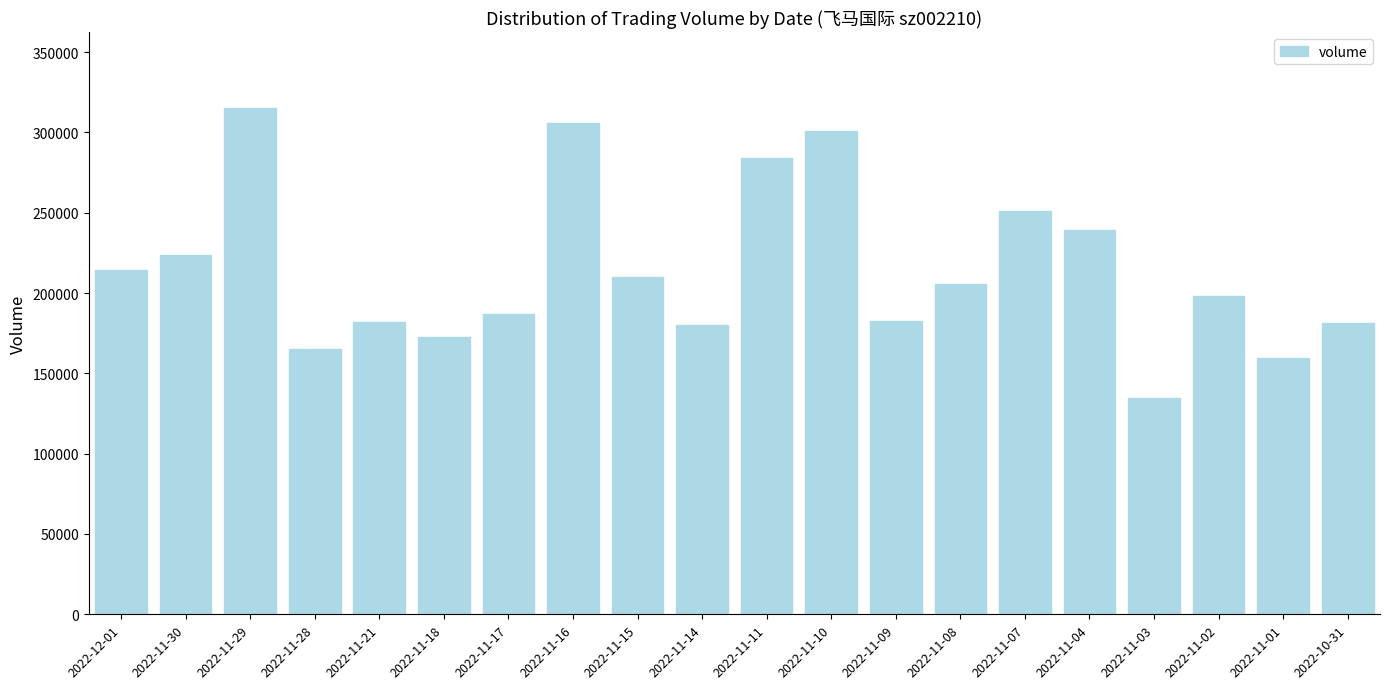

What is the smallest value displayed?

134943